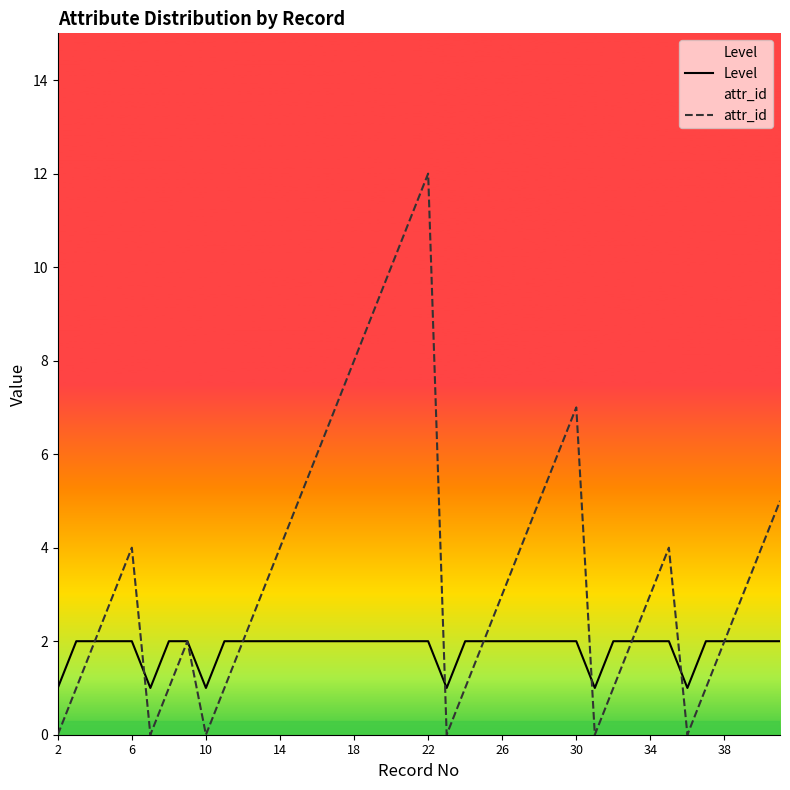

Which series has the widest spread of values?

attr_id